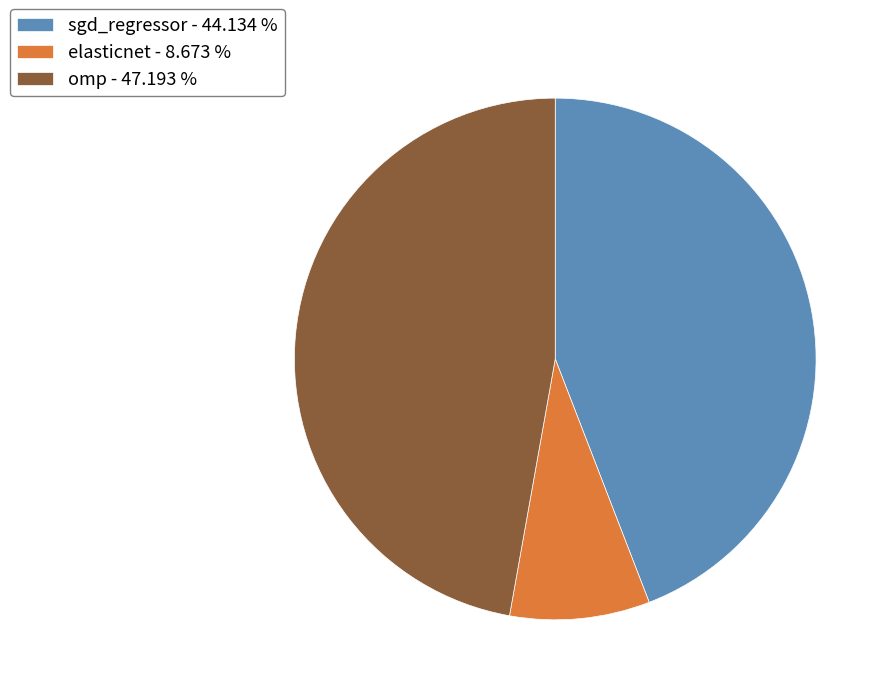

Between omp - 47.193 % and elasticnet - 8.673 %, which is larger?

omp - 47.193 %